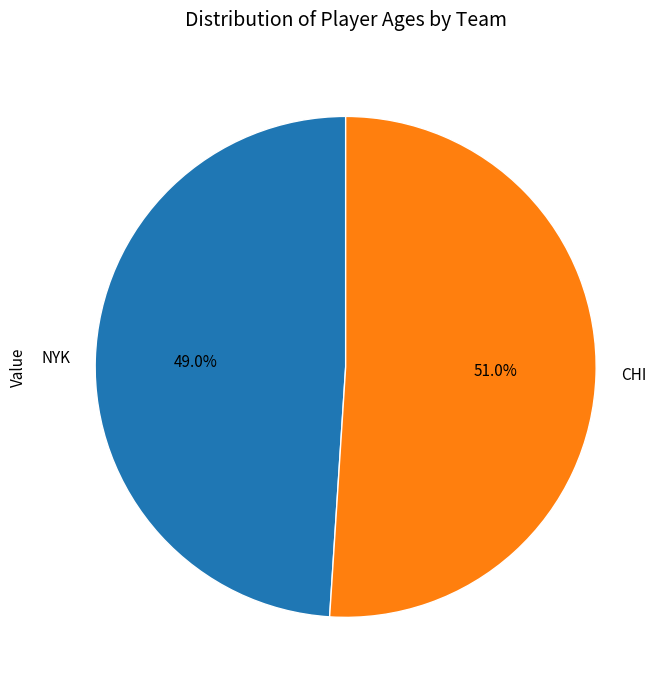

What percentage is the NYK slice, to the nearest percent?

49%